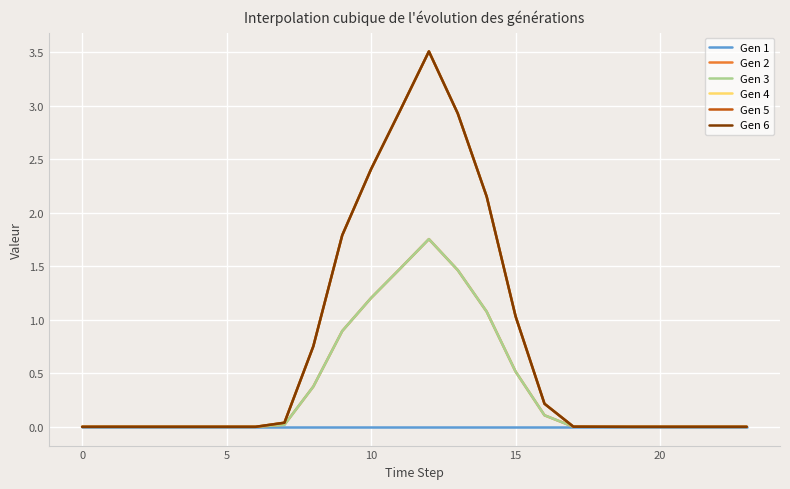

What is the sum of all Gen 2 values?

8.9